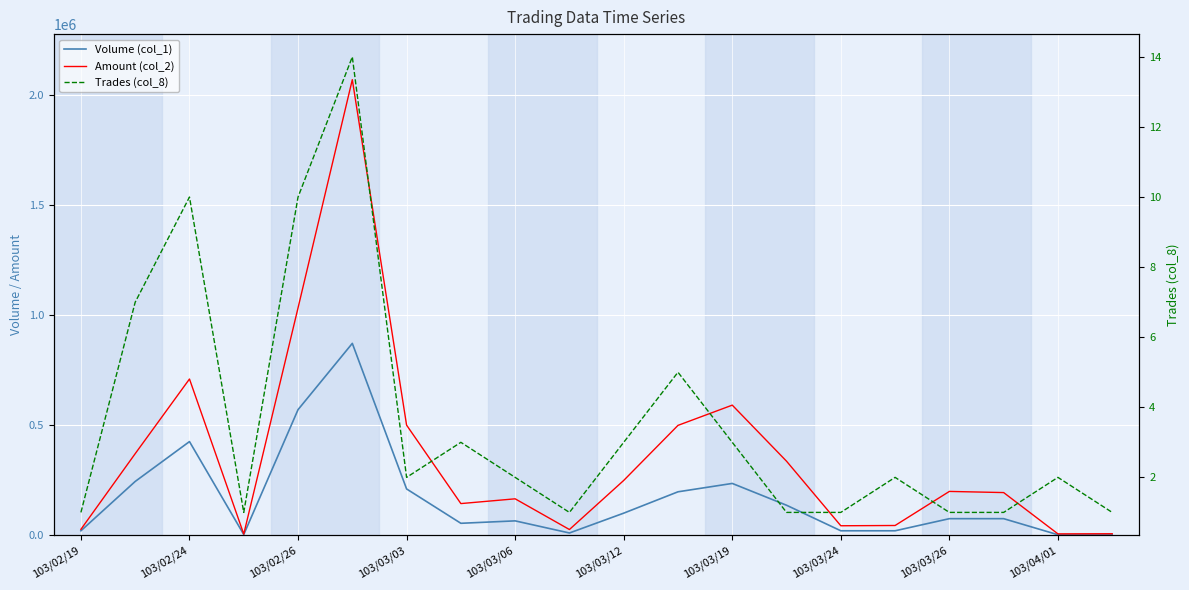

At which category does the chart reach its minimum across all series?

103/02/19